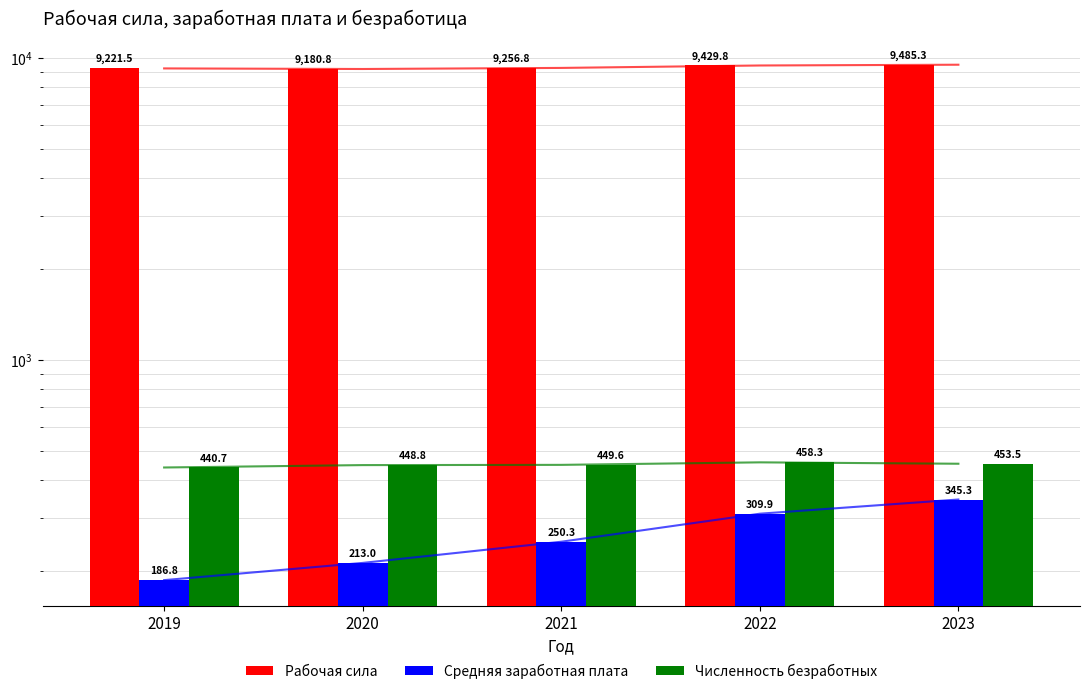

What is the spread (max minus min) of values at 2022?

9119.9